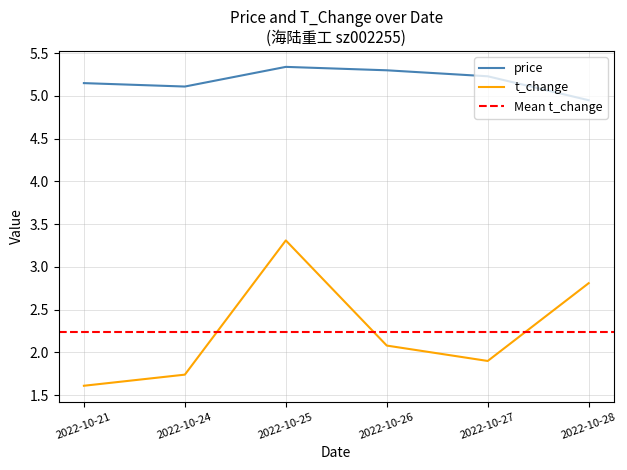

What is the highest value of the t_change series?

3.3